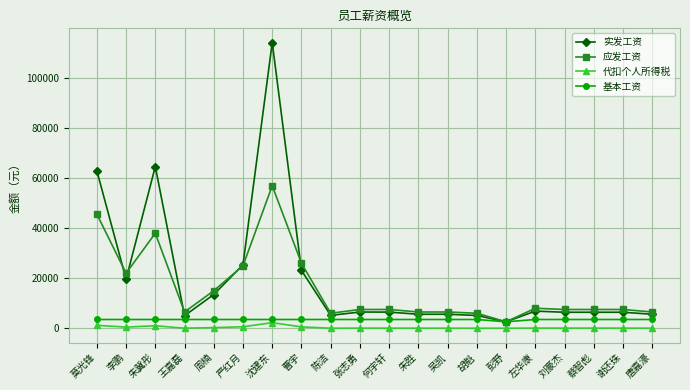

What is the label of the 4th point from the left?

王嘉磊